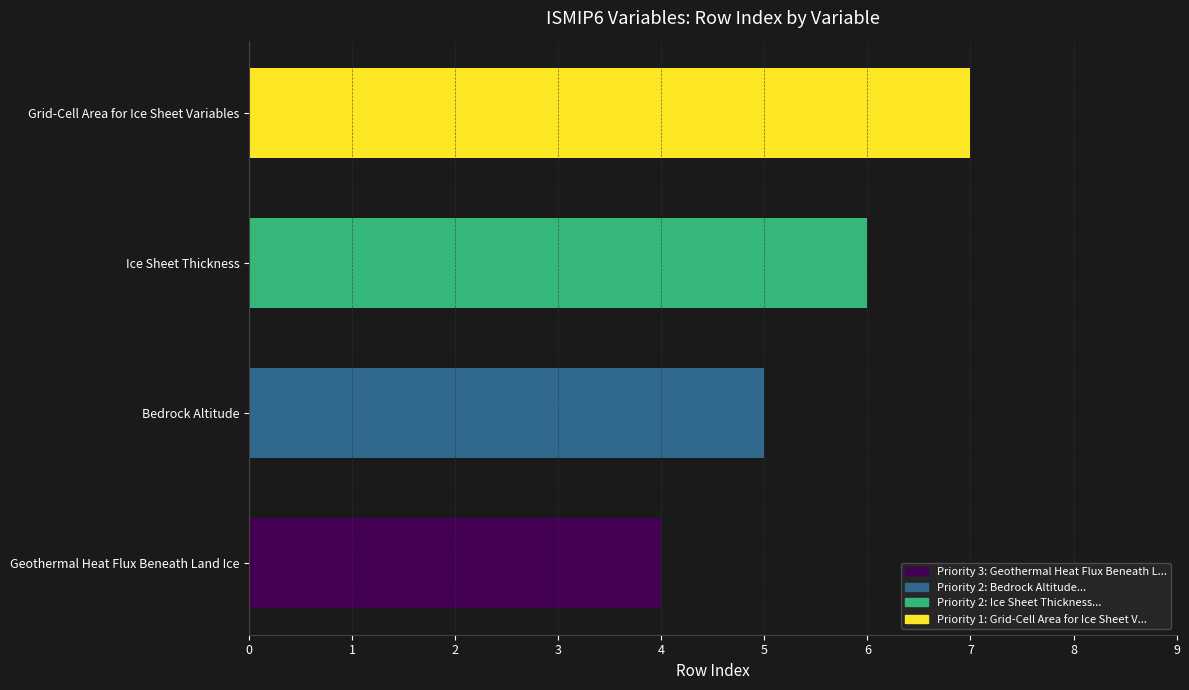

Count the values in the range 5 to 7.

3